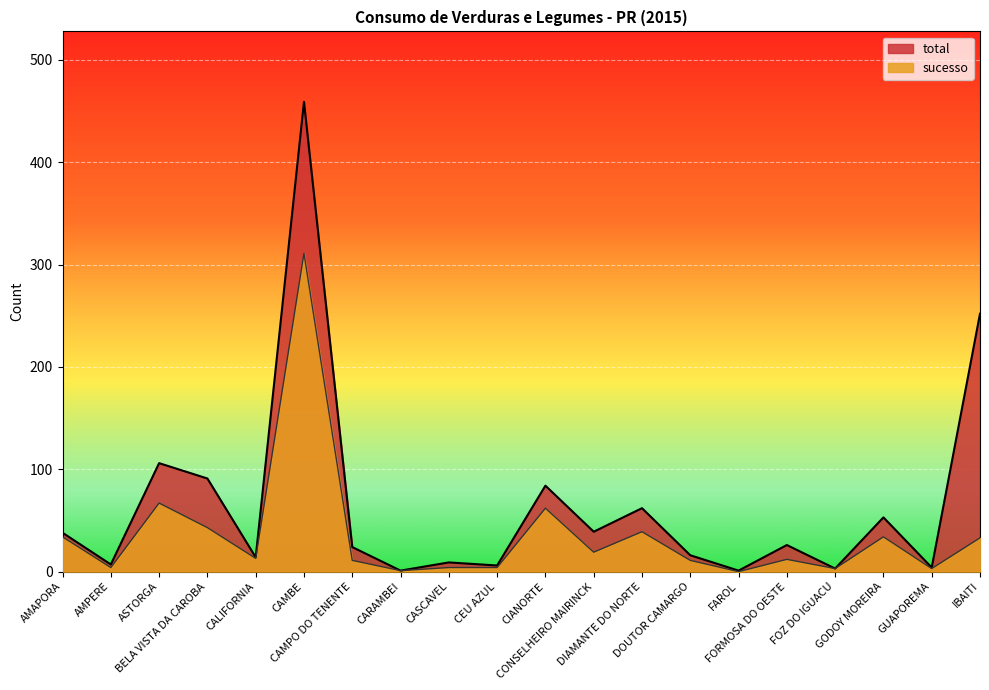

Reading right to left, list all the values displayed in this chart.

sucesso: IBAITI=33	GUAPOREMA=3	GODOY MOREIRA=34	FOZ DO IGUACU=3	FORMOSA DO OESTE=12	FAROL=0	DOUTOR CAMARGO=11	DIAMANTE DO NORTE=39	CONSELHEIRO MAIRINCK=19	CIANORTE=62	CEU AZUL=4	CASCAVEL=4	CARAMBEI=1	CAMPO DO TENENTE=11	CAMBE=311	CALIFORNIA=13	BELA VISTA DA CAROBA=43	ASTORGA=67	AMPERE=4	AMAPORA=34
total: IBAITI=252	GUAPOREMA=4	GODOY MOREIRA=53	FOZ DO IGUACU=3	FORMOSA DO OESTE=26	FAROL=1	DOUTOR CAMARGO=16	DIAMANTE DO NORTE=62	CONSELHEIRO MAIRINCK=39	CIANORTE=84	CEU AZUL=6	CASCAVEL=9	CARAMBEI=1	CAMPO DO TENENTE=24	CAMBE=459	CALIFORNIA=14	BELA VISTA DA CAROBA=91	ASTORGA=106	AMPERE=7	AMAPORA=38